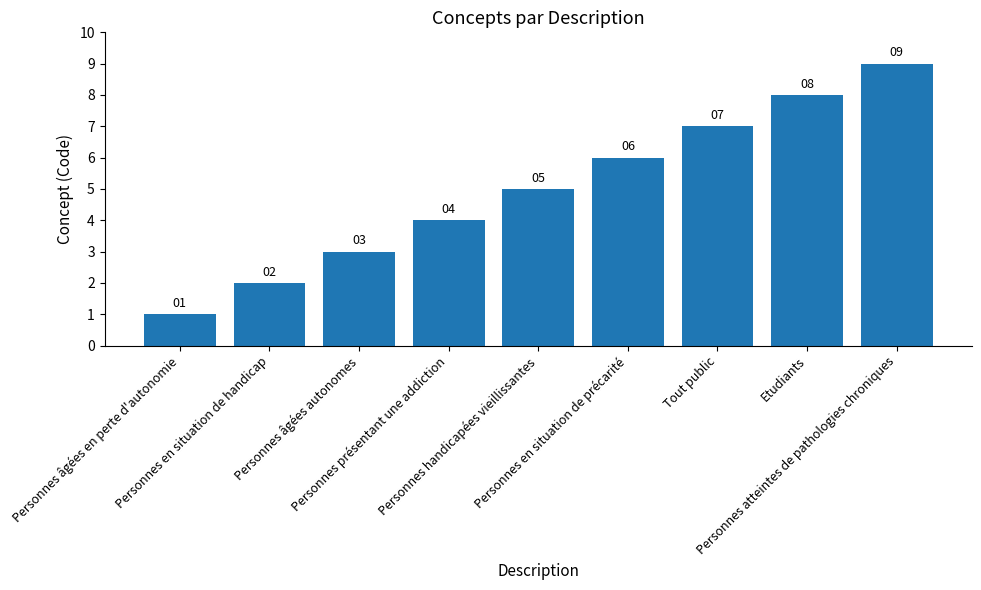

Reading right to left, extract all data points from this chart.

9	8	7	6	5	4	3	2	1